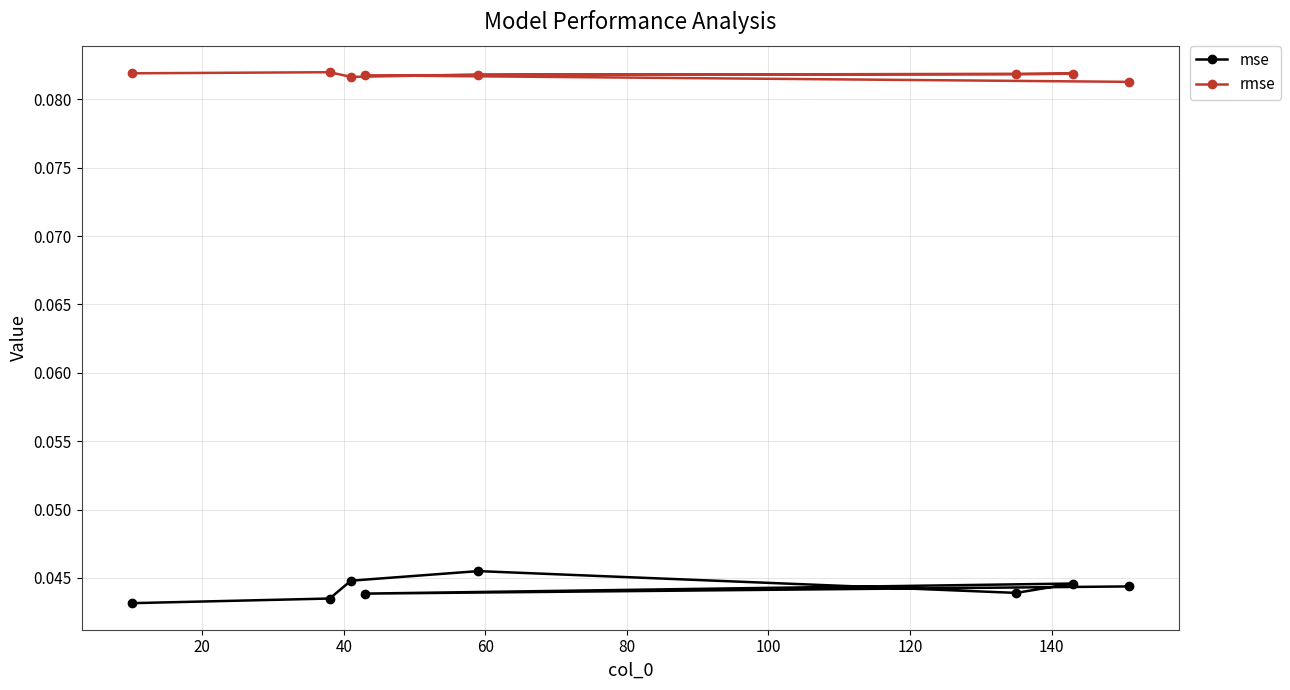

Which series has the largest range (max minus min)?

mse